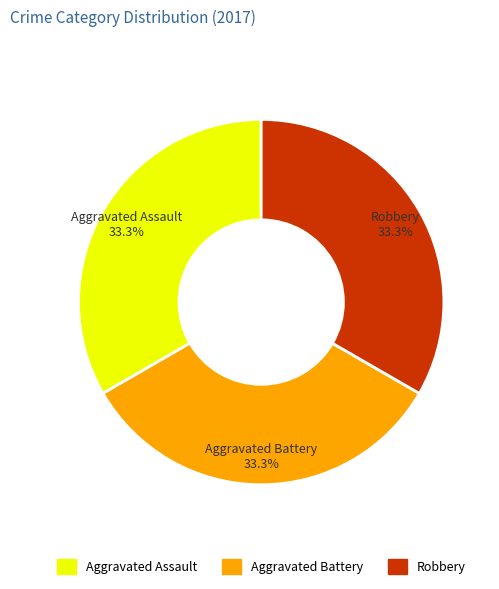

Is there a majority slice in this chart?

No